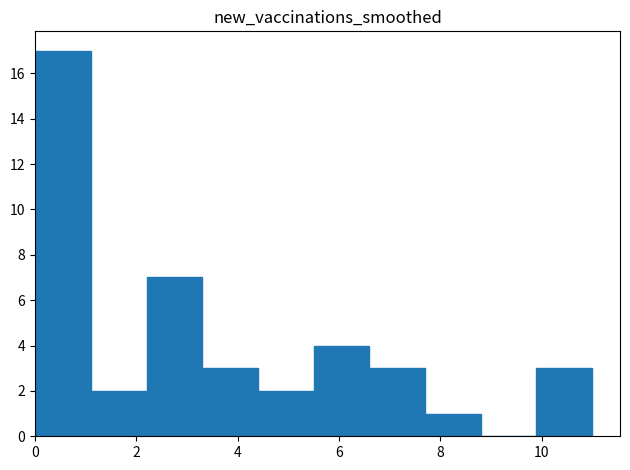

Which range on the x-axis has the tallest bar?

0.0 to 1.1